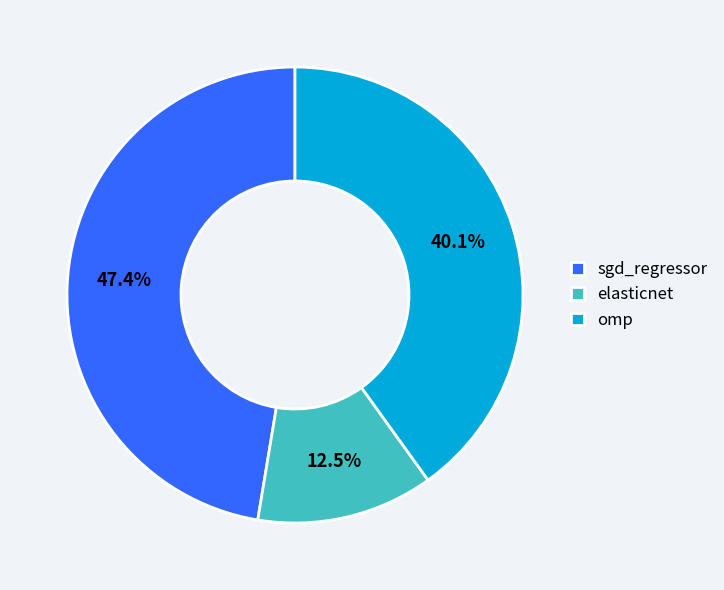

What percentage is NOT represented by sgd_regressor?

52.6%